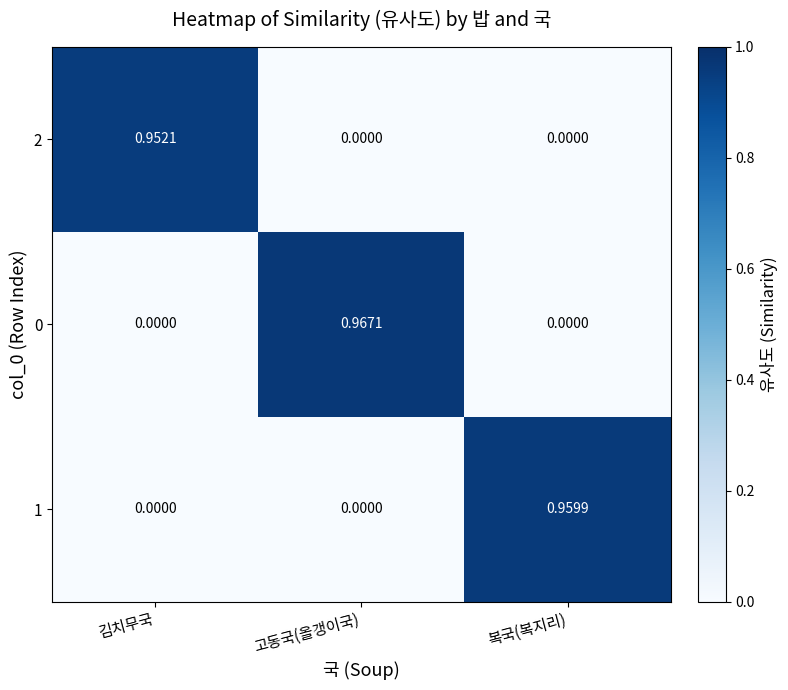

At which category is the sum across all series the highest?

고동국(올갱이국)